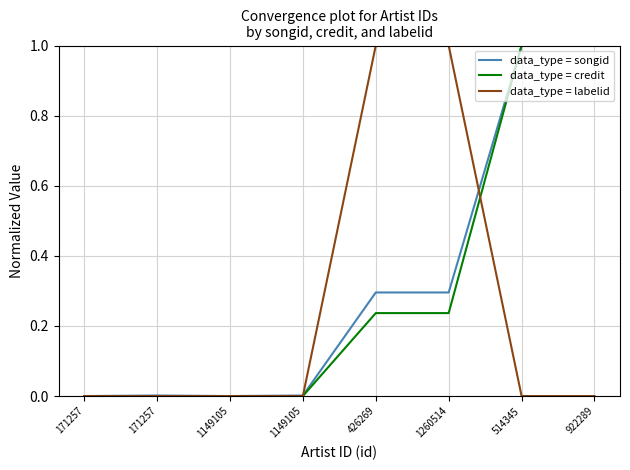

Does the chart display data point markers on the line(s)?

No